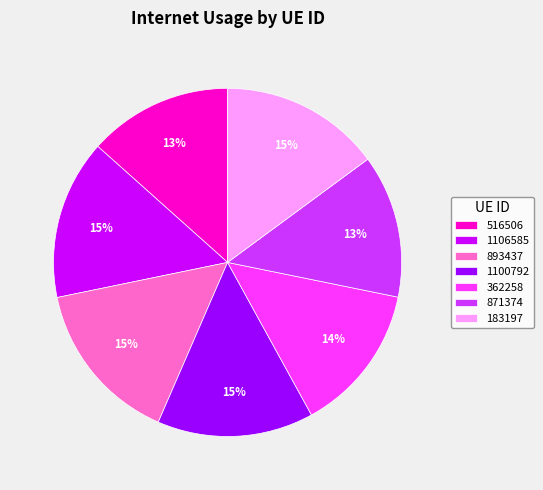

What is the ratio of the value at 1100792 to the value at 1106585?

1.0